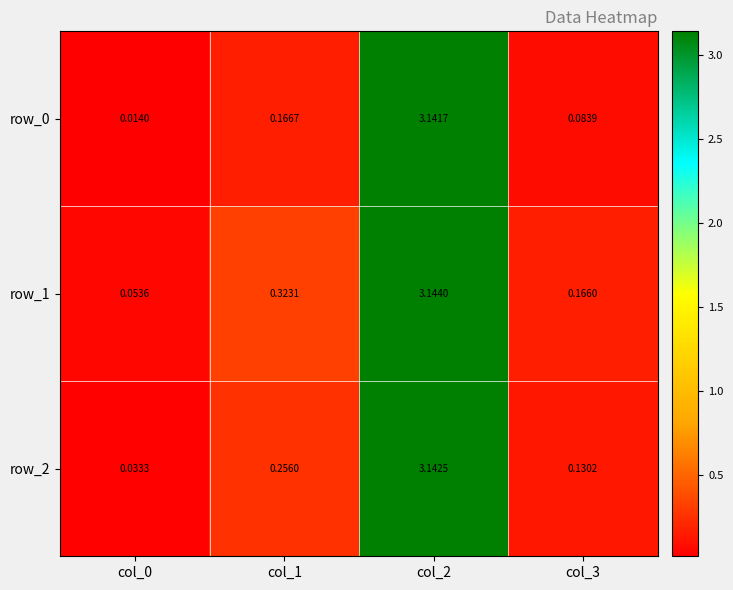

At which label is row_1 closest to 1?

col_1